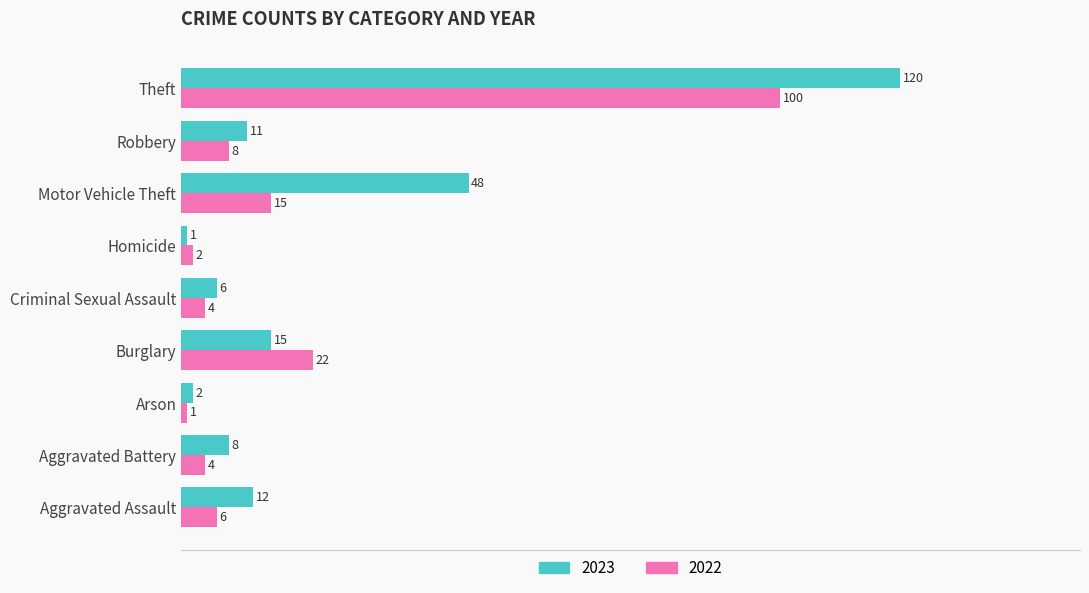

Between Motor Vehicle Theft and Theft, which series saw the biggest shift?

2022